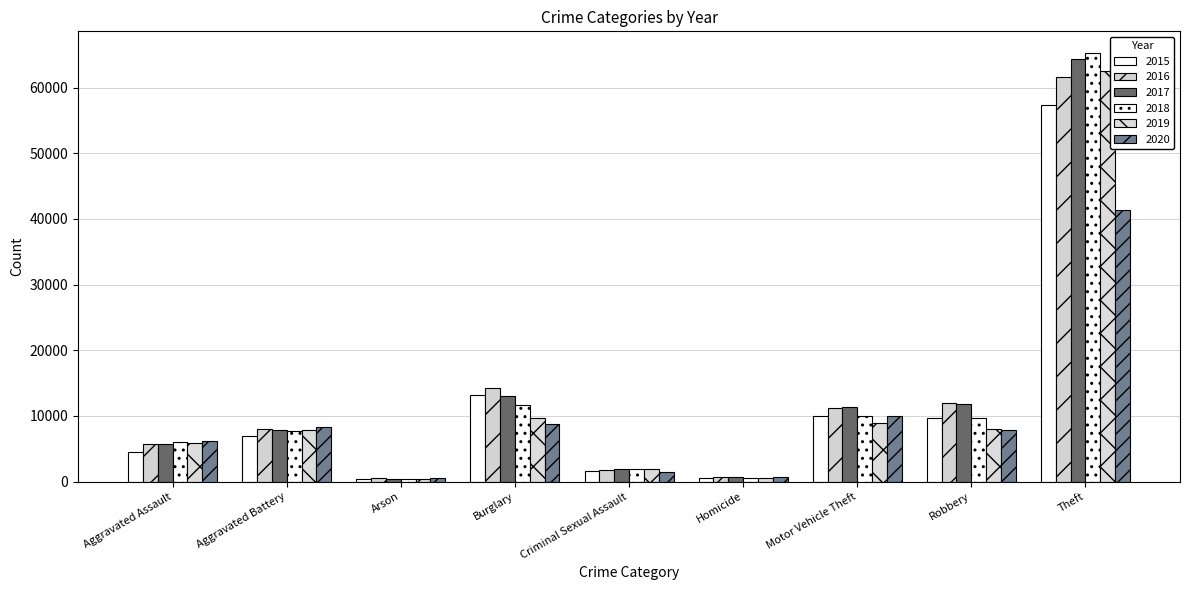

How many data points in 2019 are less than 7857?

4